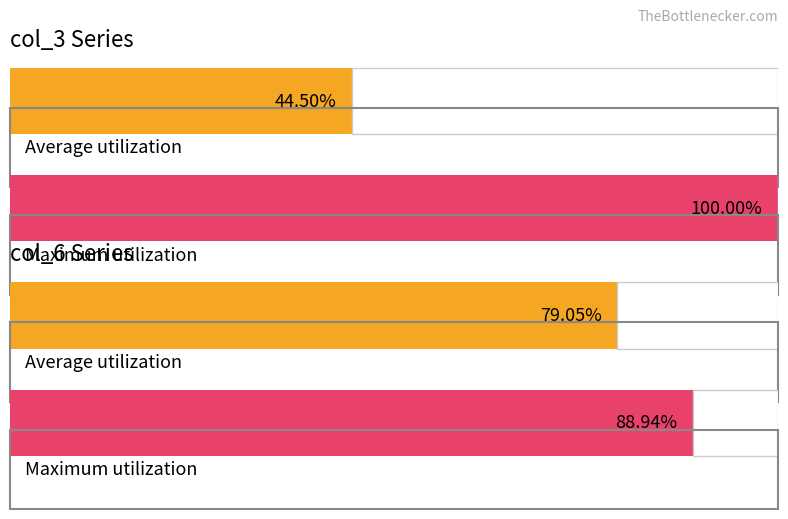

How many distinct data groups are displayed?

2